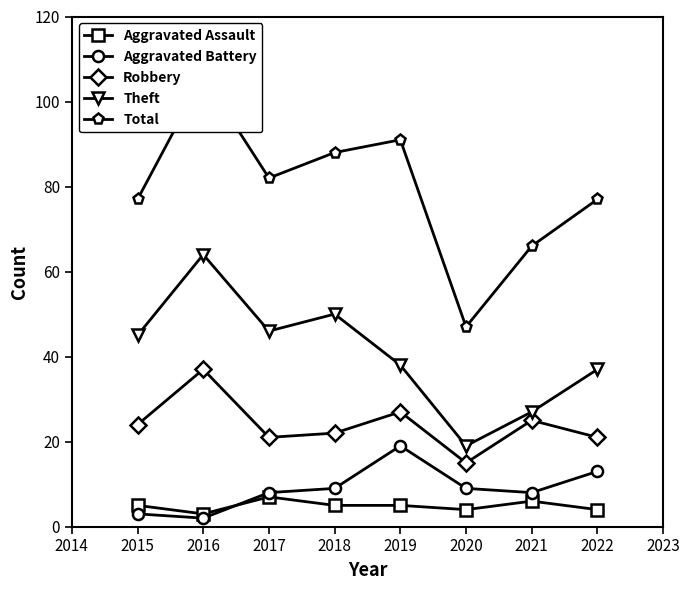

Does the chart display data point markers on the line(s)?

Yes